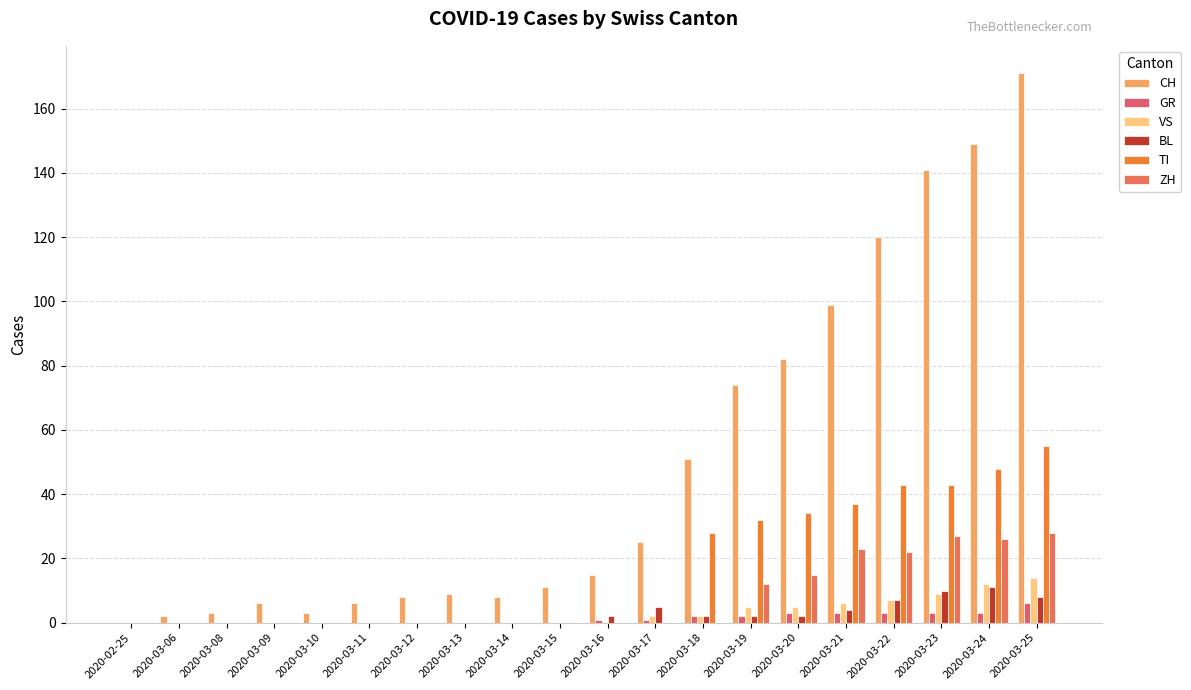

Count the number of categories in the chart.

20